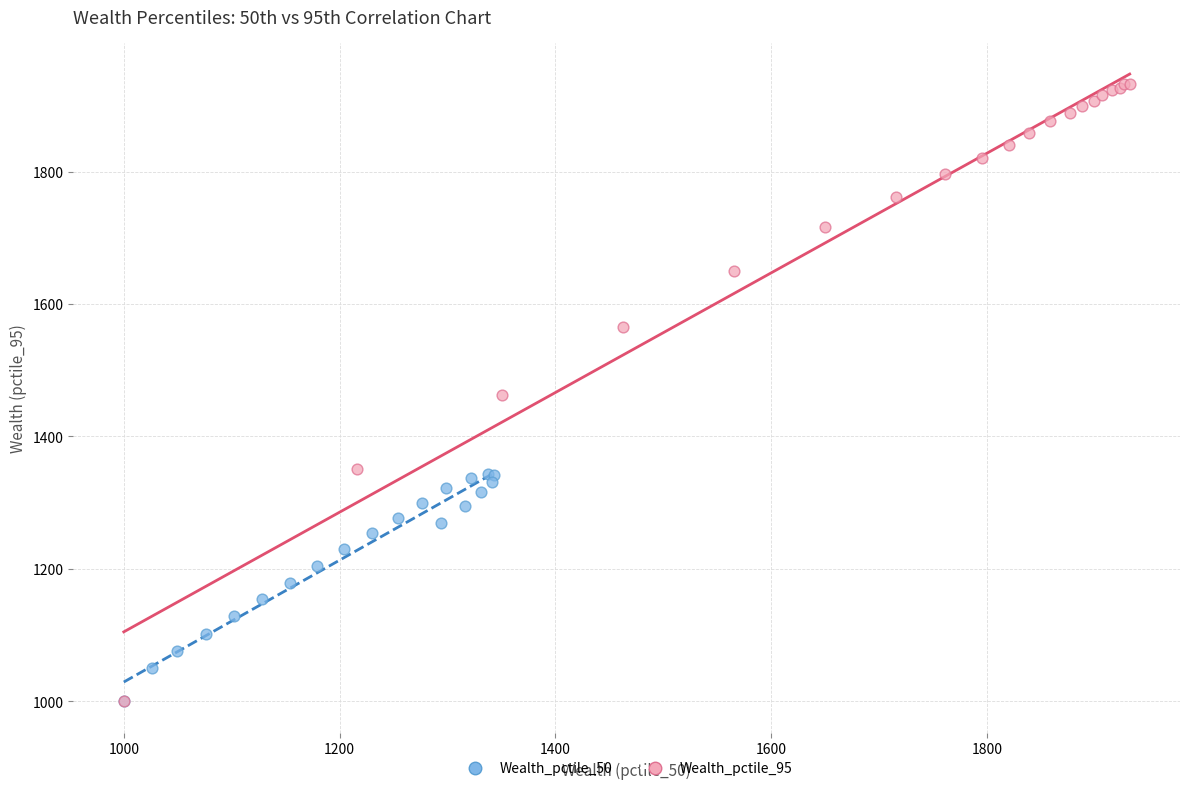

What are all the series names shown in the legend?

Wealth_pctile_50, Wealth_pctile_95